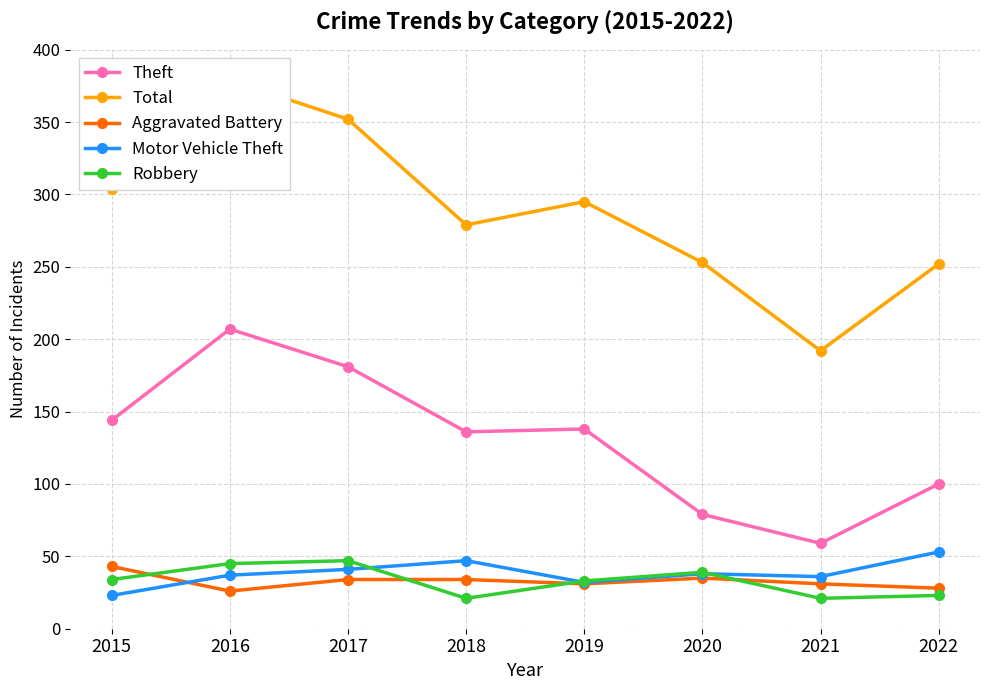

What is the average value of the Robbery series?

33